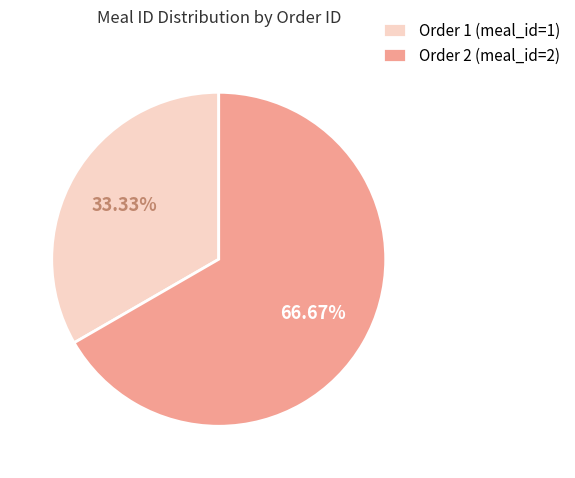

What is the smallest slice in the pie chart?

Order 1 (meal_id=1)